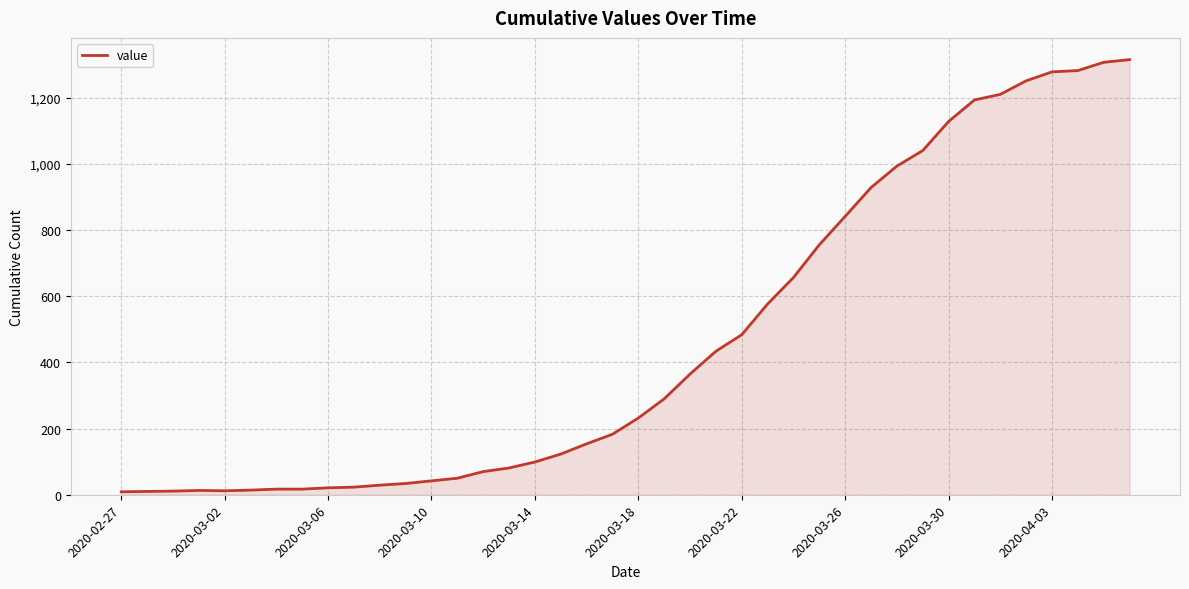

What is the greatest value displayed?

1316